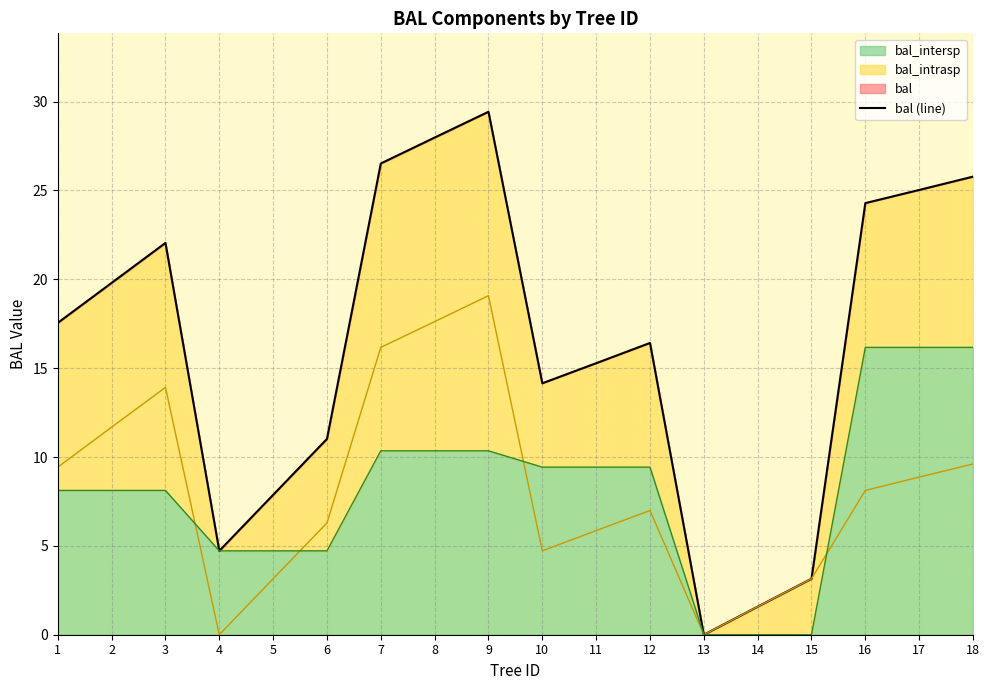

The chart shows a value of 29.4 at 9. True or false?

True